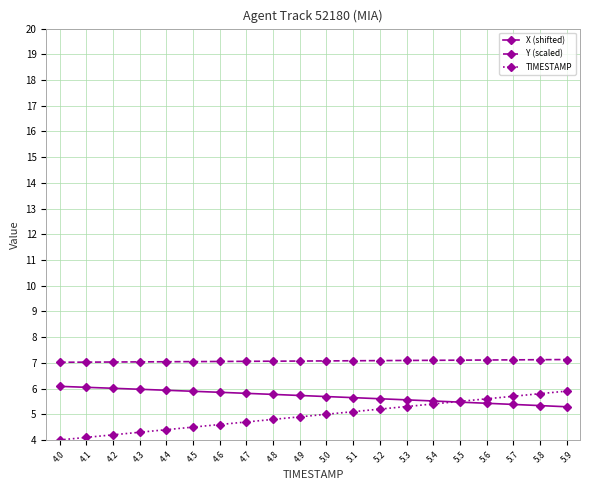

What is the greatest value displayed?

7.1